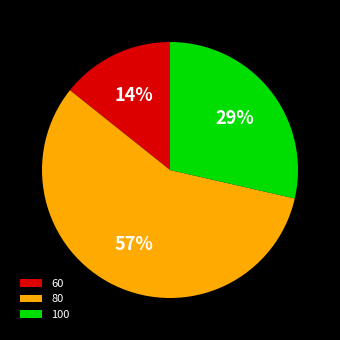

True or false: 60 accounts for 1% of the total.

False